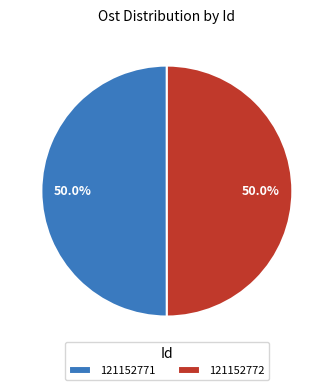

How much of the chart is everything except 121152771?

50.0%